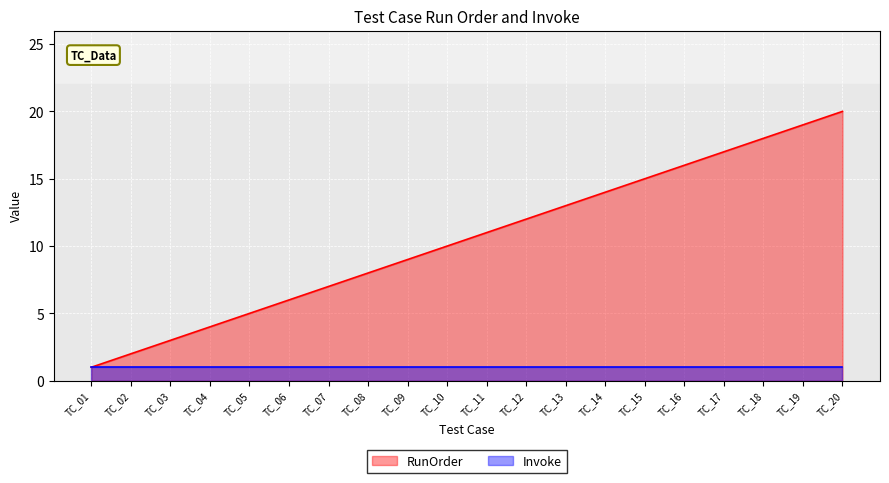

Where is the data nearest to the value 10?

TC_10